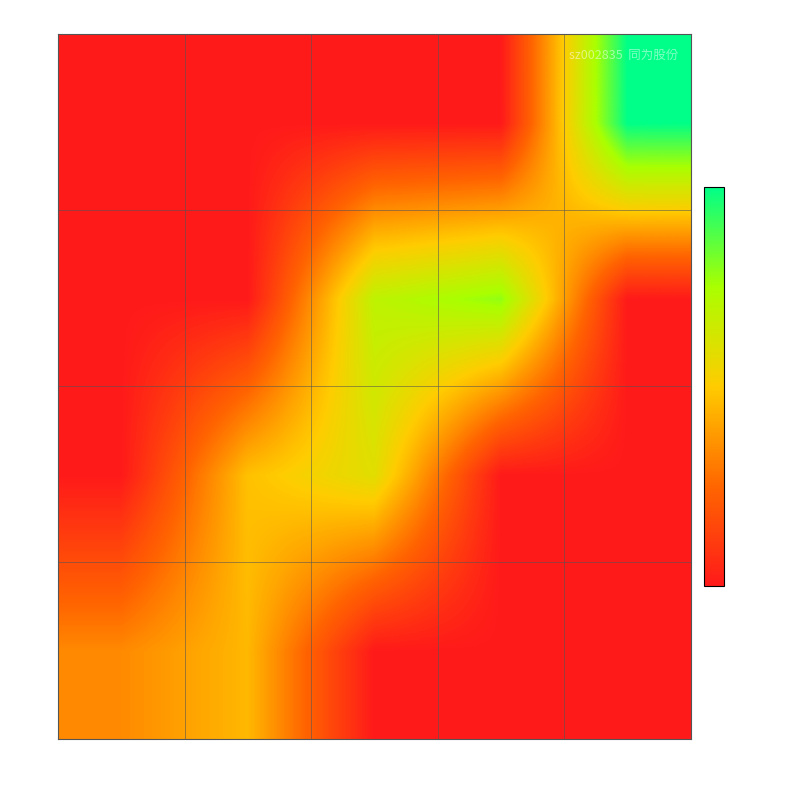

Reading right to left, list all the values displayed in this chart.

10k: 224k=0.0	189k=0.0	154k=0.0	119k=8.6	84k=6.4
16k: 224k=0.0	189k=0.0	154k=11.2	119k=9.0	84k=0.0
21k: 224k=0.0	189k=14.9	154k=13.1	119k=0.0	84k=0.0
27k: 224k=19.0	189k=0.0	154k=0.0	119k=0.0	84k=0.0